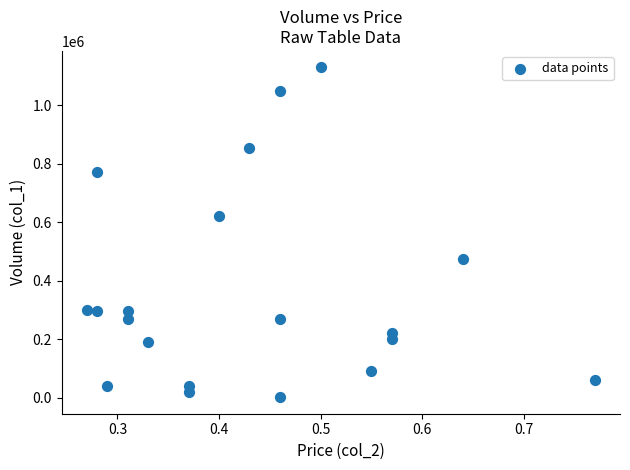

What is the range of Y values (max minus min)?

1128000